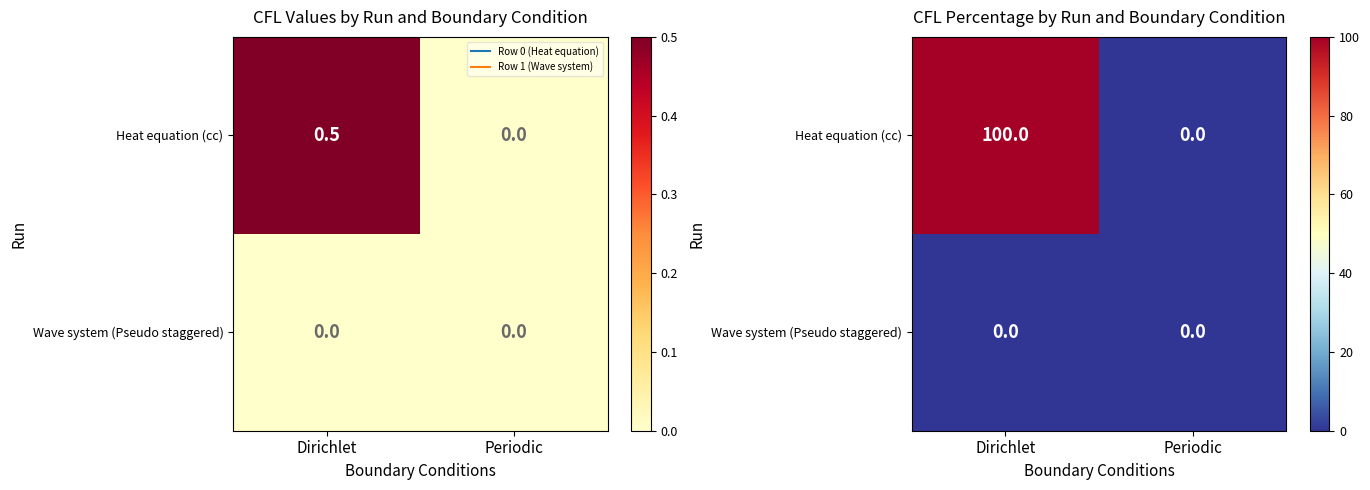

Which series has the largest total across all categories?

Heat equation (cc)